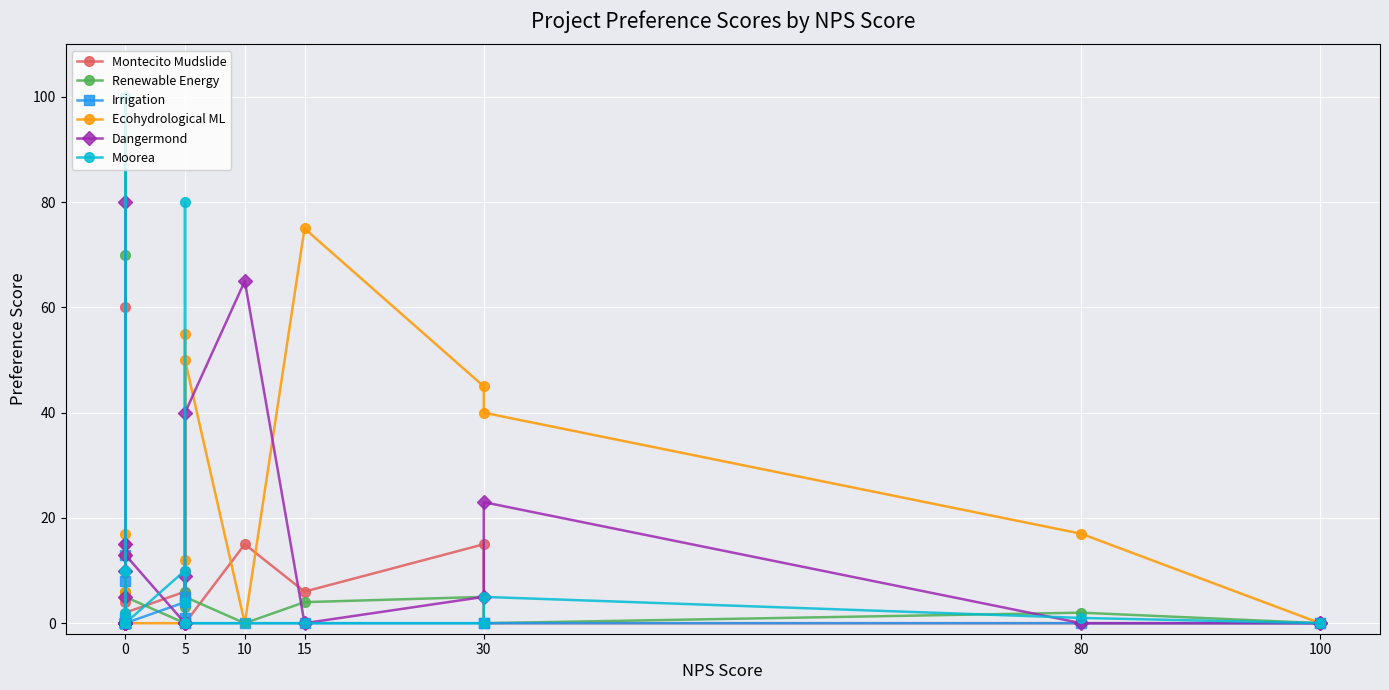

How many times do Moorea and Renewable Energy cross each other?

7